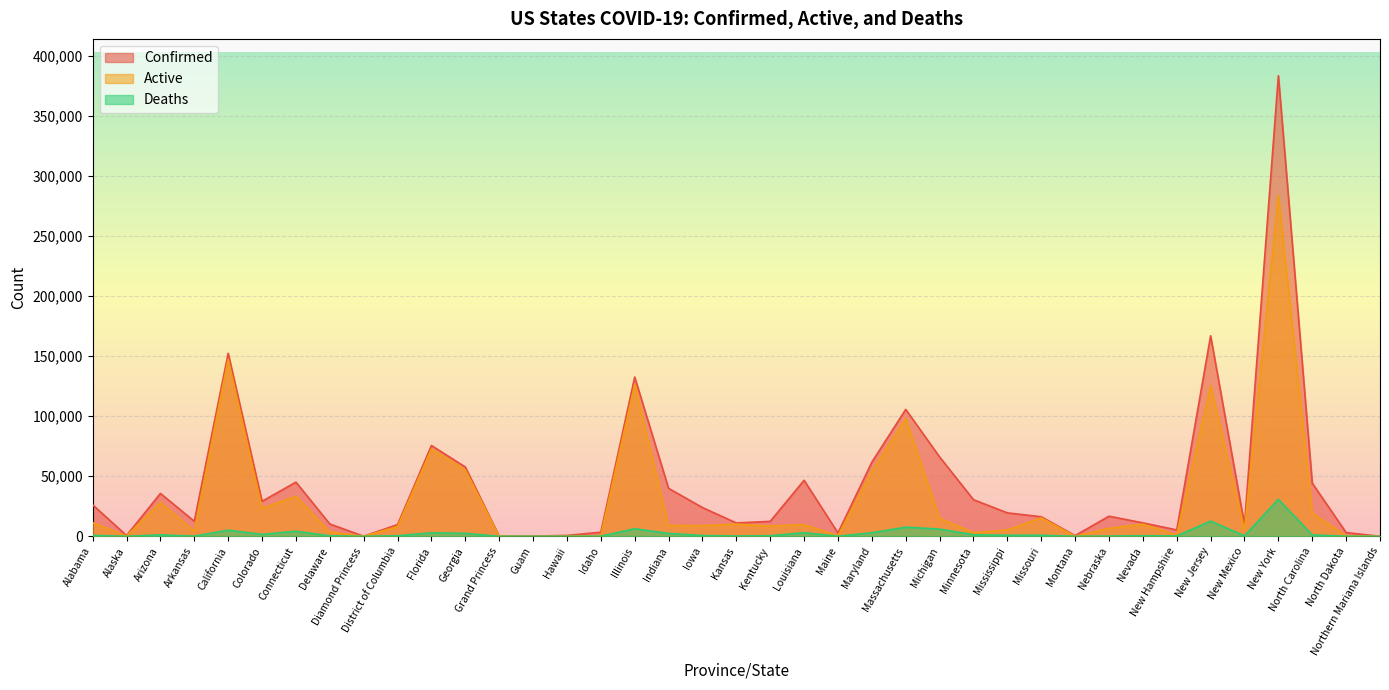

Which series has the largest range (max minus min)?

Confirmed